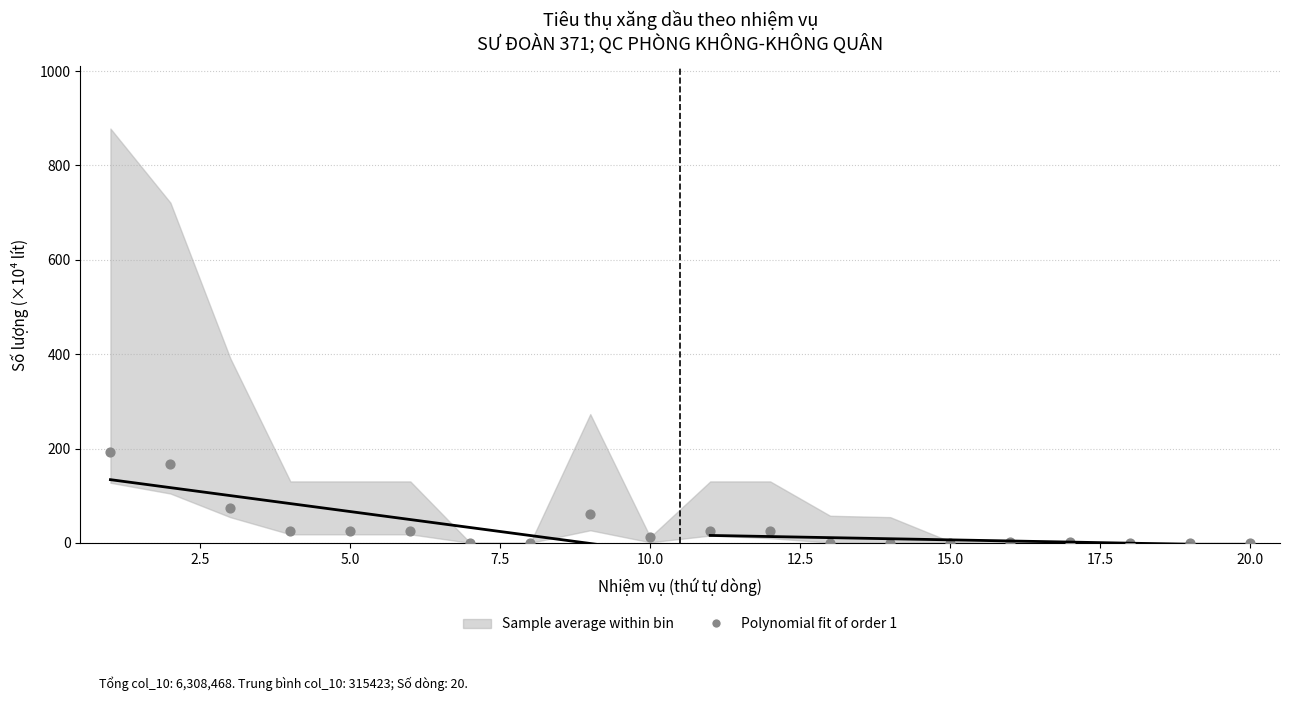

What is the range of Y values (max minus min)?

191.8